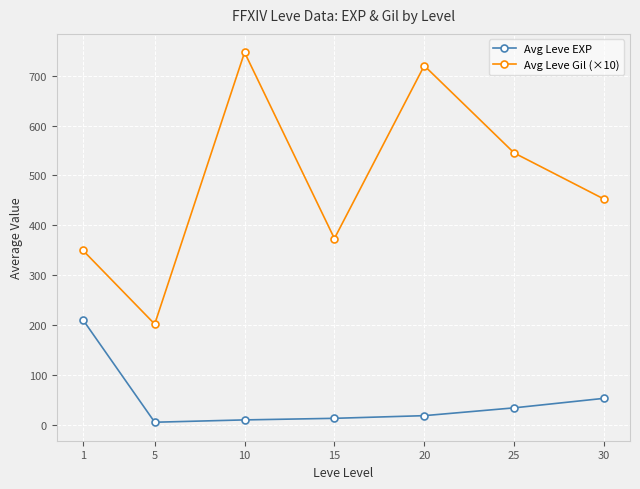

True or false: Avg Leve Gil (×10) and Avg Leve EXP intersect in this chart.

False